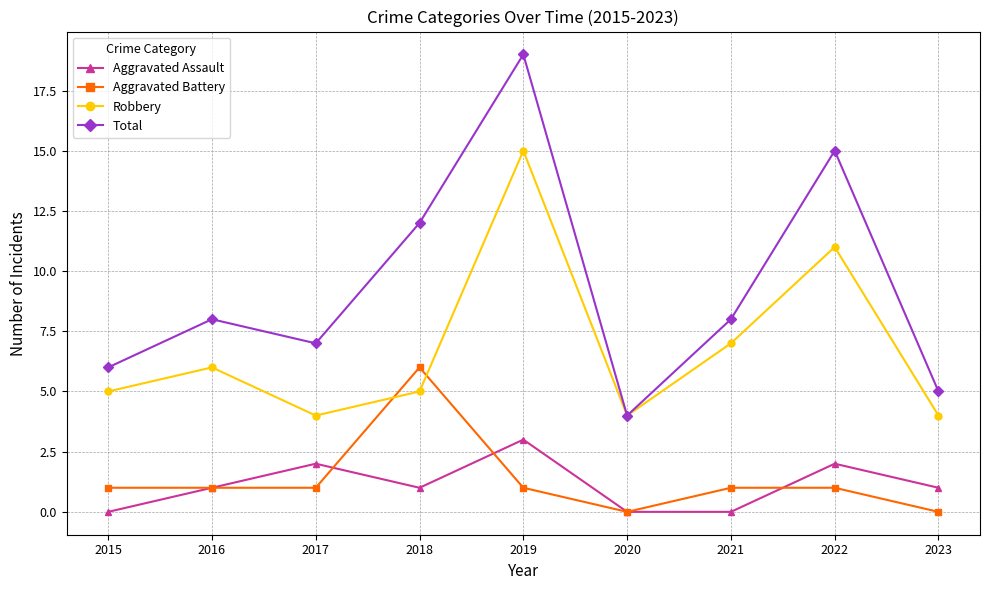

What value does the Total series have at 2017?

7